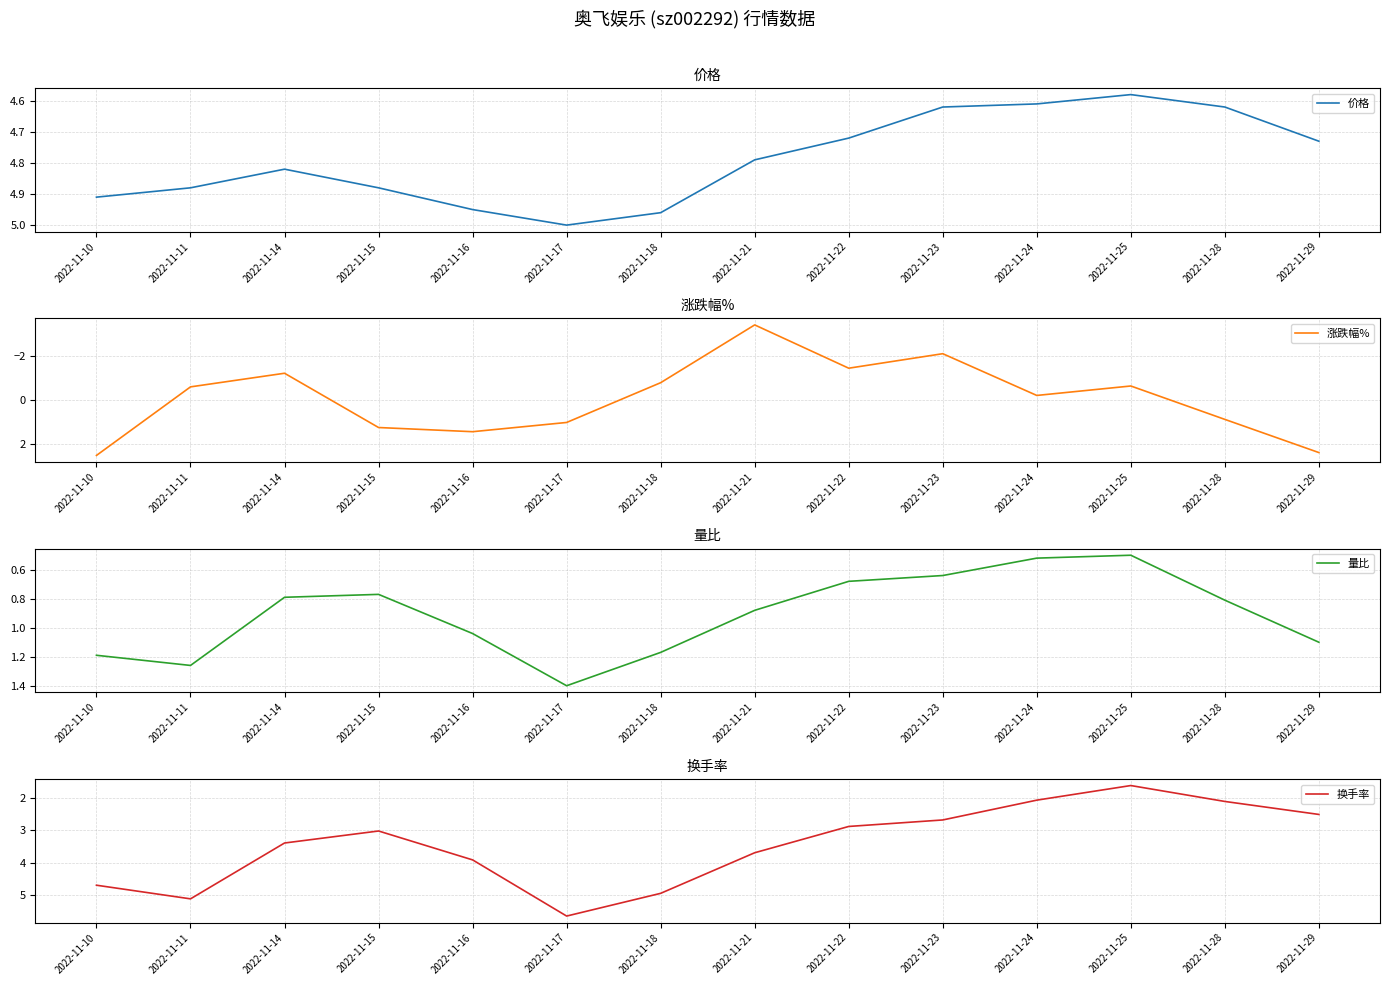

Reading left to right, transcribe all the data shown in this chart.

价格: 2022-11-10=4.9	2022-11-11=4.9	2022-11-14=4.8	2022-11-15=4.9	2022-11-16=5.0	2022-11-17=5.0	2022-11-18=5.0	2022-11-21=4.8	2022-11-22=4.7	2022-11-23=4.6	2022-11-24=4.6	2022-11-25=4.6	2022-11-28=4.6	2022-11-29=4.7
涨跌幅%: 2022-11-10=2.5	2022-11-11=-0.6	2022-11-14=-1.2	2022-11-15=1.2	2022-11-16=1.4	2022-11-17=1.0	2022-11-18=-0.8	2022-11-21=-3.4	2022-11-22=-1.5	2022-11-23=-2.1	2022-11-24=-0.2	2022-11-25=-0.7	2022-11-28=0.9	2022-11-29=2.4
量比: 2022-11-10=1.2	2022-11-11=1.3	2022-11-14=0.8	2022-11-15=0.8	2022-11-16=1.0	2022-11-17=1.4	2022-11-18=1.2	2022-11-21=0.9	2022-11-22=0.7	2022-11-23=0.6	2022-11-24=0.5	2022-11-25=0.5	2022-11-28=0.8	2022-11-29=1.1
换手率: 2022-11-10=4.7	2022-11-11=5.1	2022-11-14=3.4	2022-11-15=3.0	2022-11-16=3.9	2022-11-17=5.6	2022-11-18=4.9	2022-11-21=3.7	2022-11-22=2.9	2022-11-23=2.7	2022-11-24=2.1	2022-11-25=1.6	2022-11-28=2.1	2022-11-29=2.5